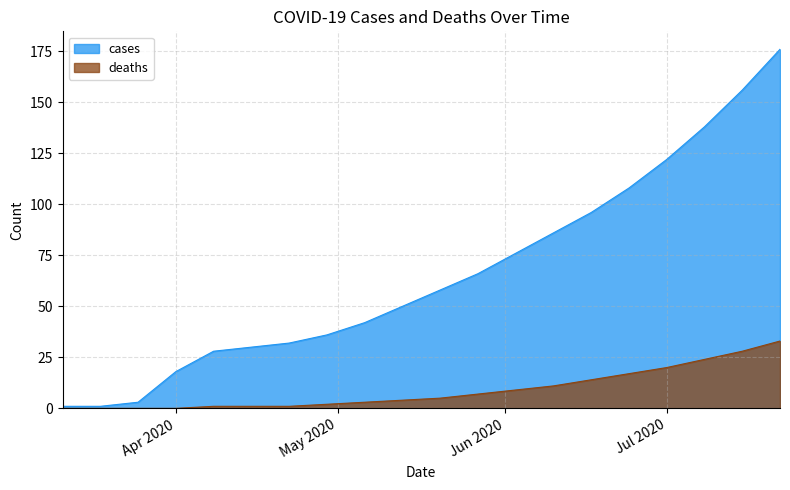

What is the difference between the maximum and minimum values in the deaths series?

33